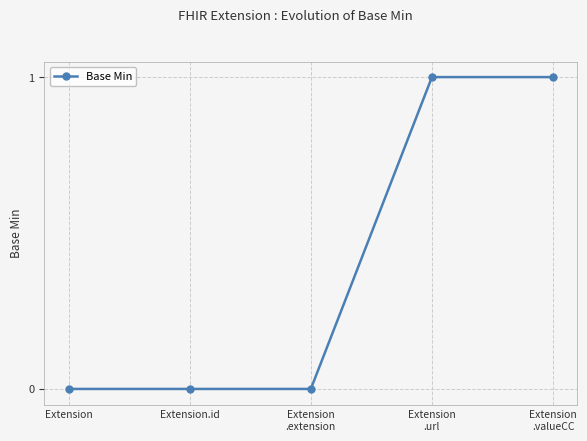

What is the label of the 5th point from the left?

Extension
.valueCC